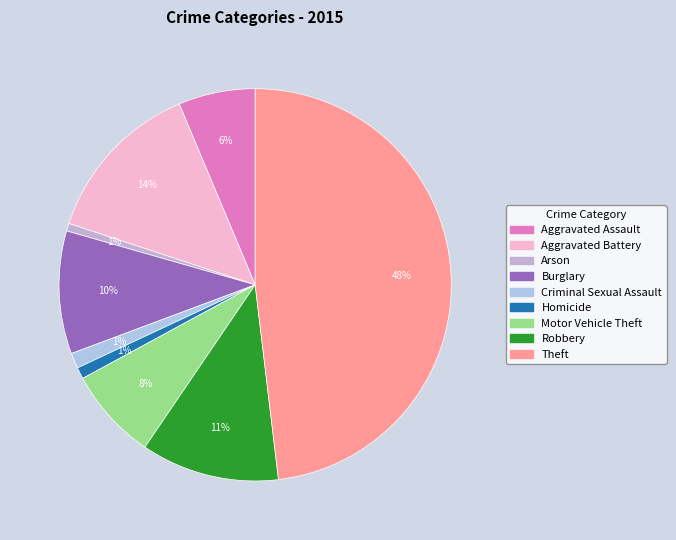

Count the number of slices in the pie.

9